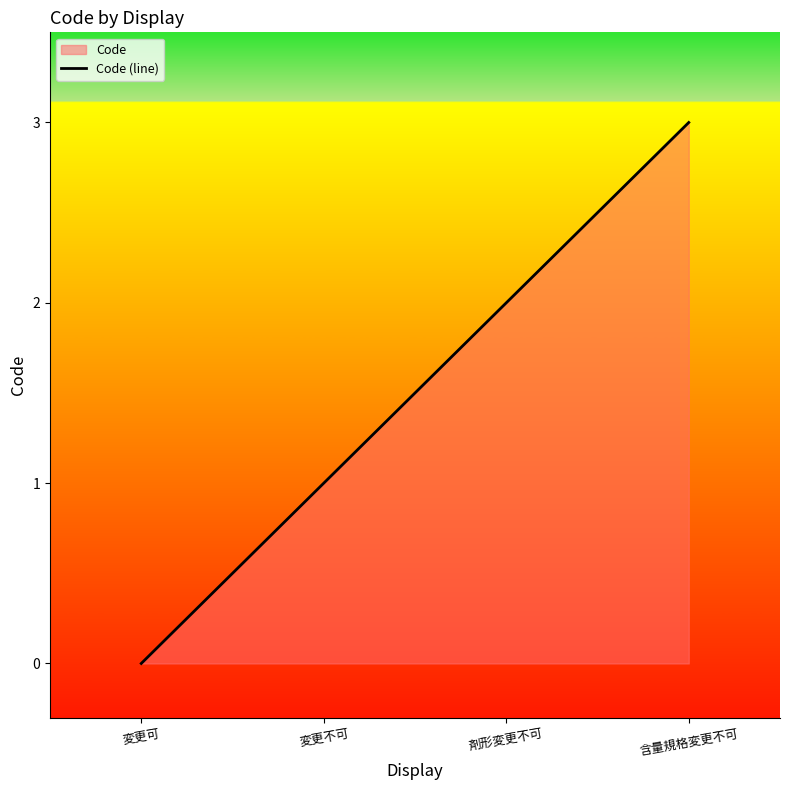

True or false: the data shows 2 at 剤形変更不可.

True